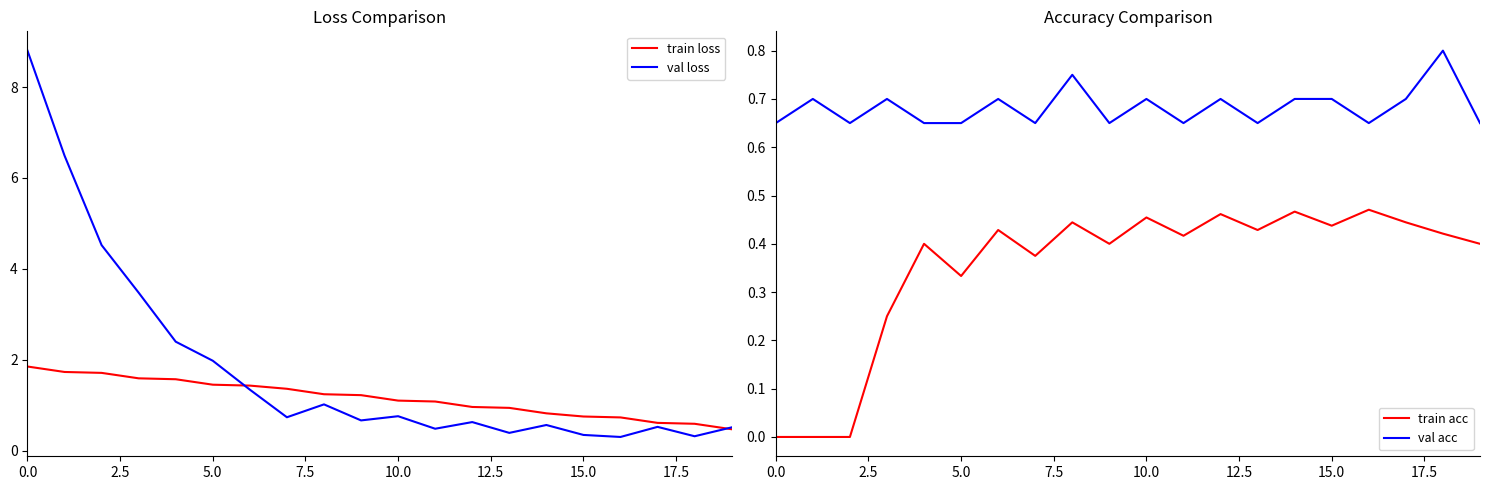

How many data points in train acc are above 0?

17